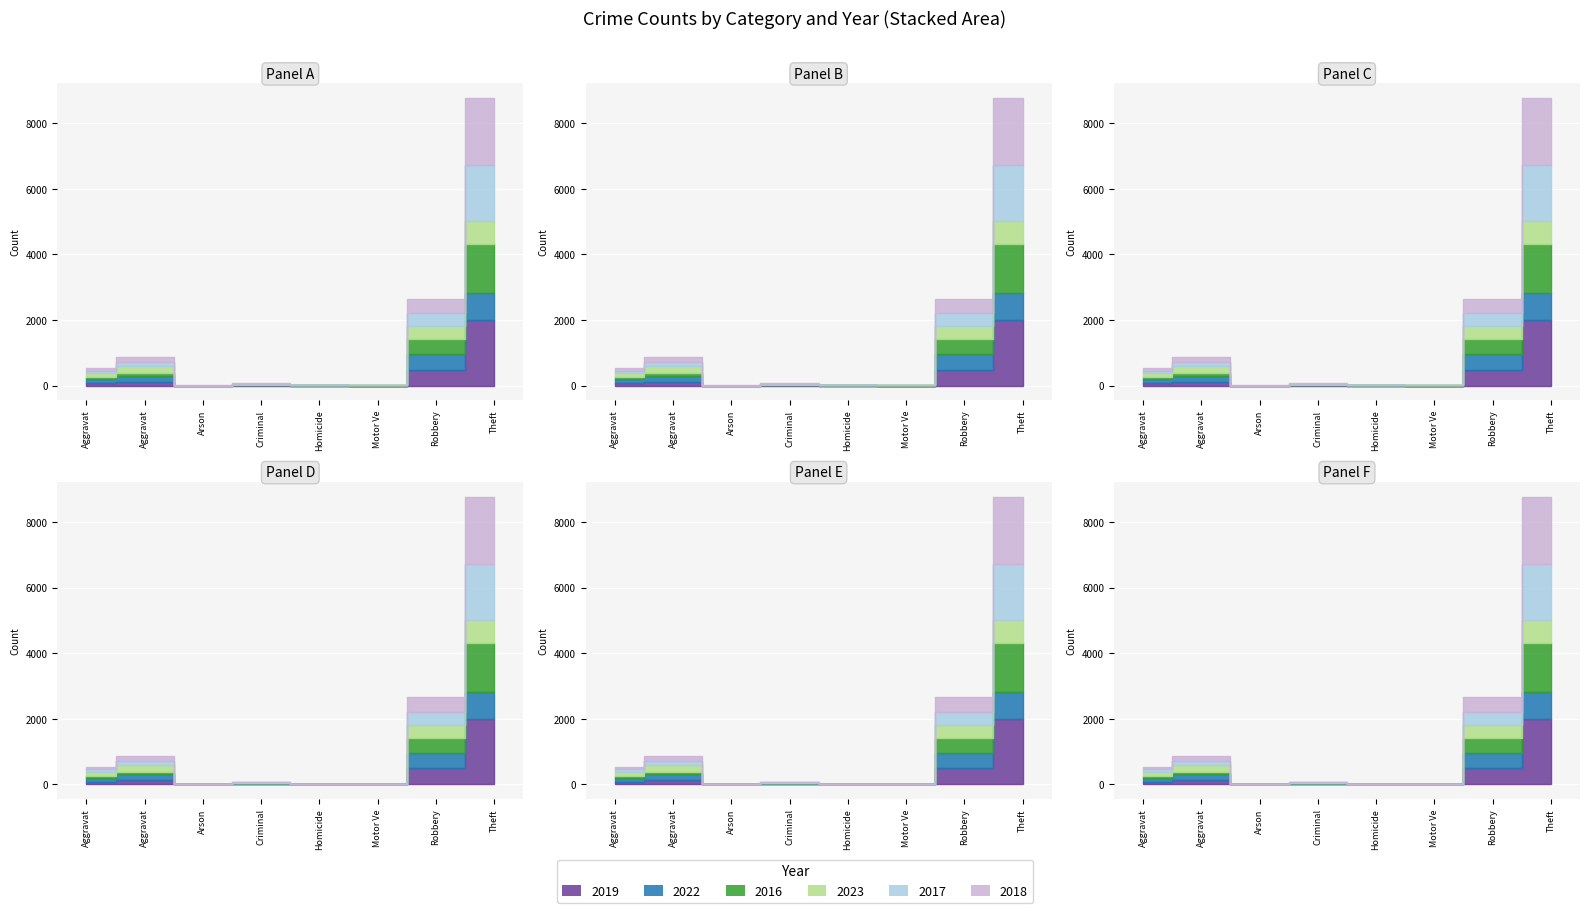

At how many categories does at least one series exceed 1330?

1